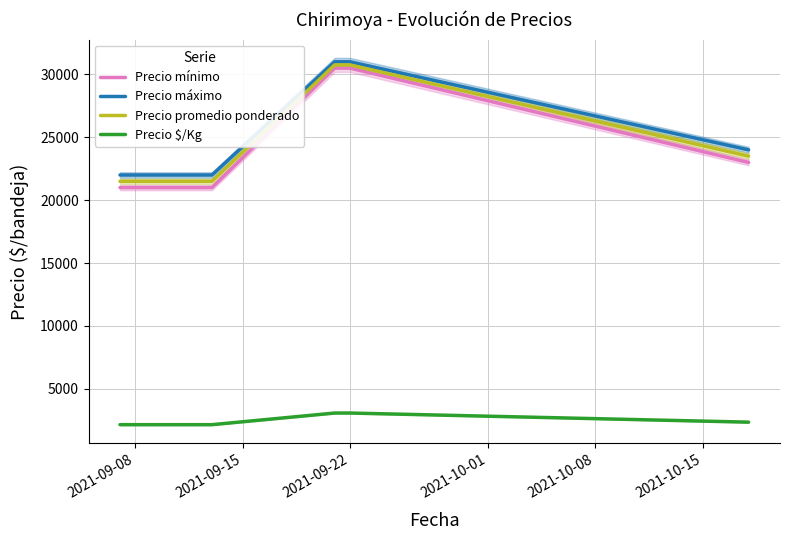

What is the lowest value of the Precio promedio ponderado series?

21500